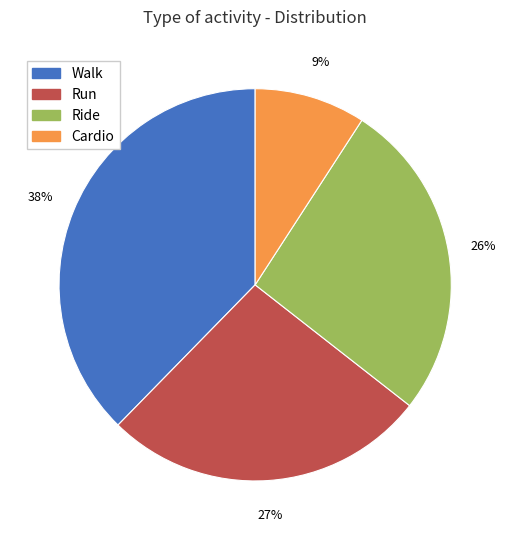

Which category has the smallest portion of the pie?

Cardio